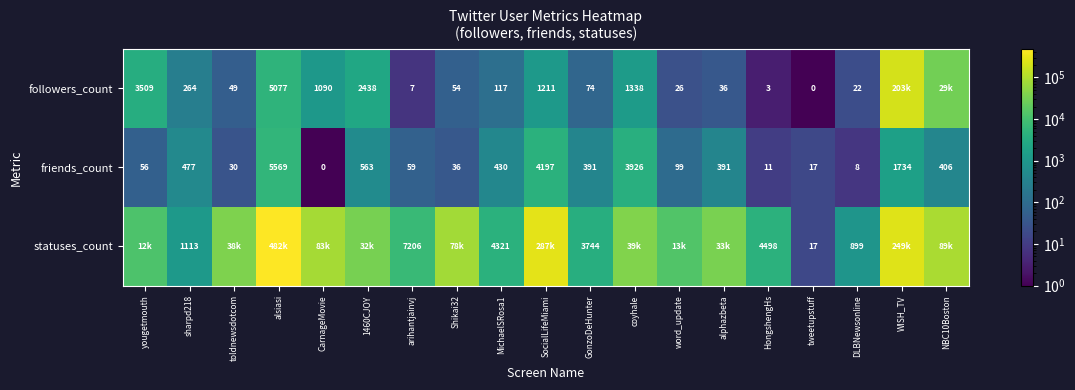

True or false: statuses_count has a value of 485.5 at DLBNewsonline.

False